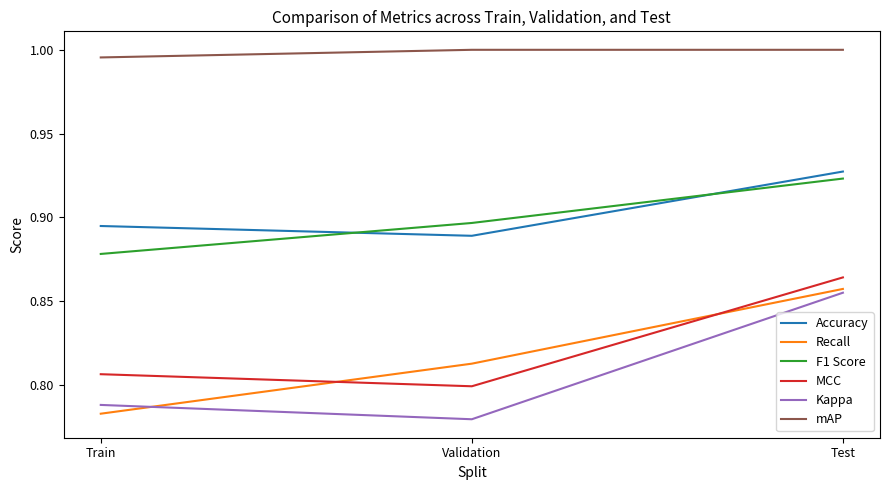

How many distinct data groups are displayed?

6